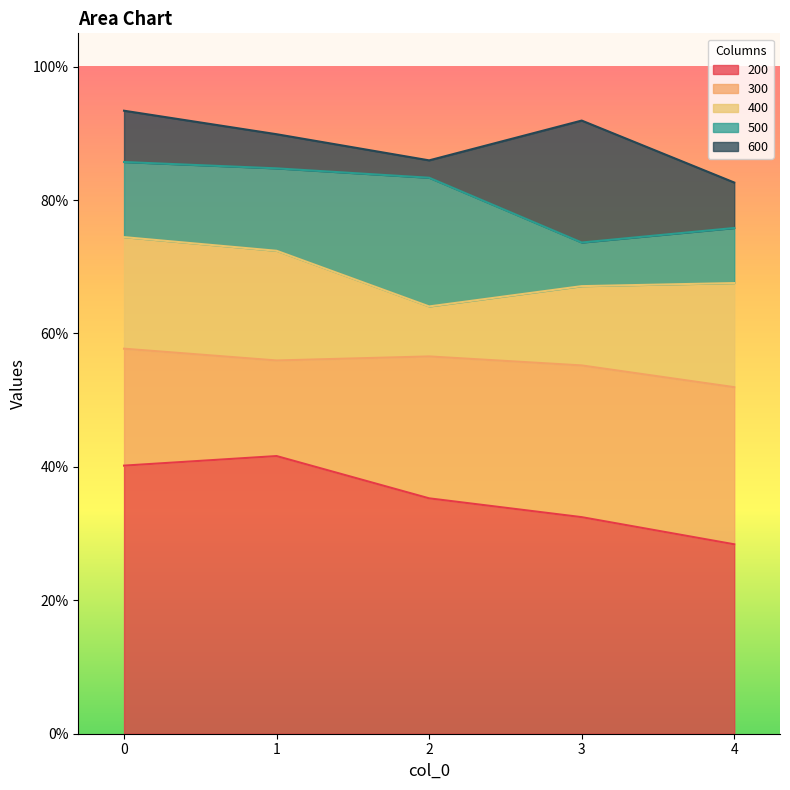

The 500 series shows 0.8 at 2. True or false?

True